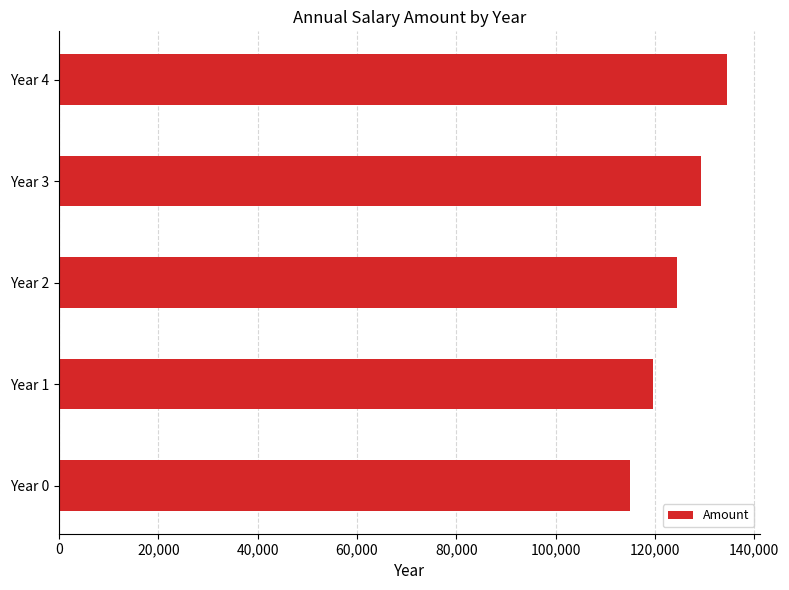

What is the difference between the maximum and minimum values?

19533.7